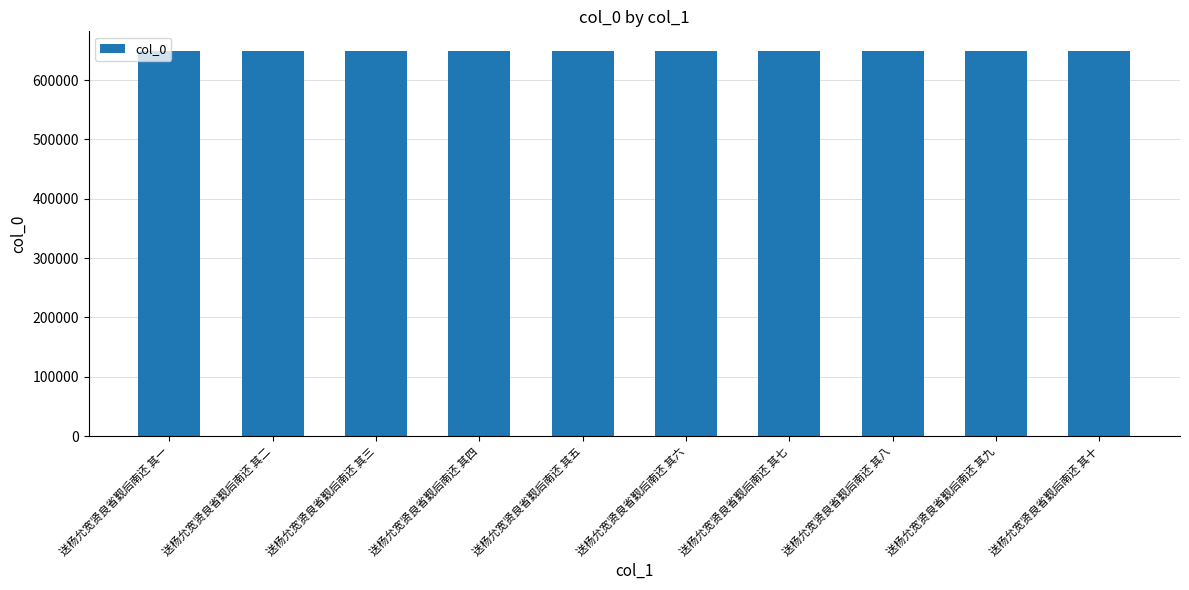

Read the value at 送杨允宽贤良省觐后南还 其五.

649666